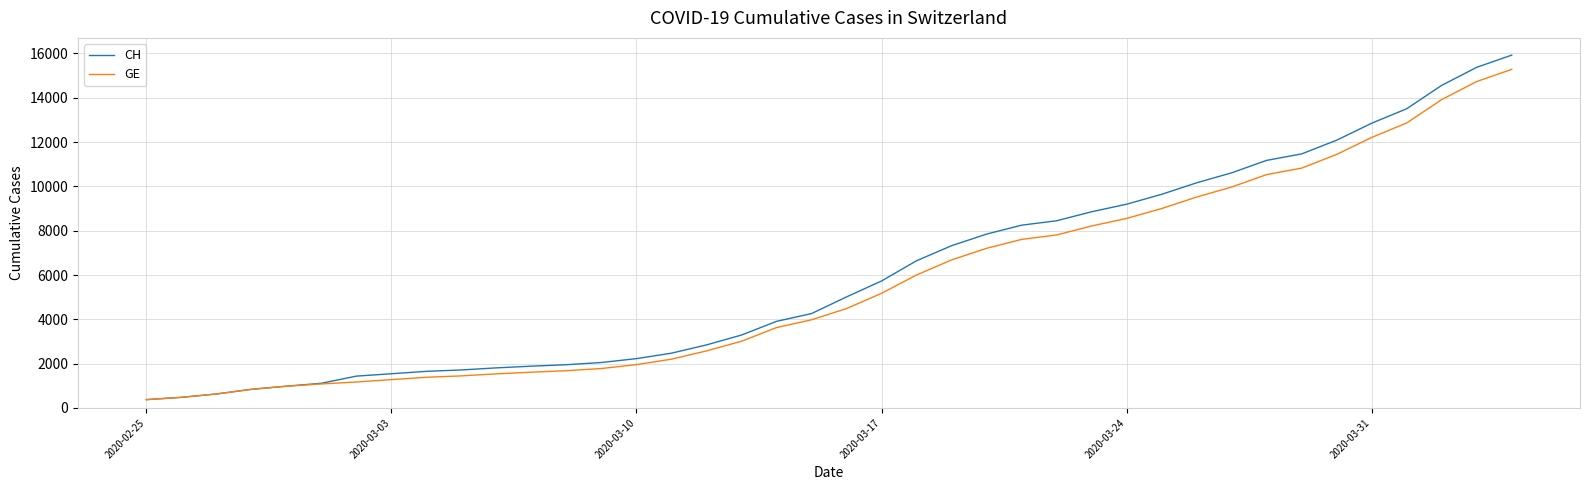

What is the minimum value for CH?

375